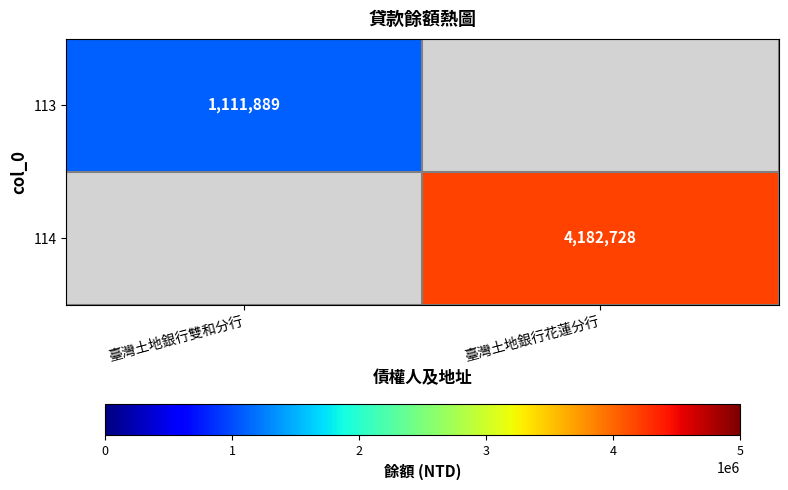

True or false: 114 has a value of 4182728 at 臺灣土地銀行花蓮分行.

True